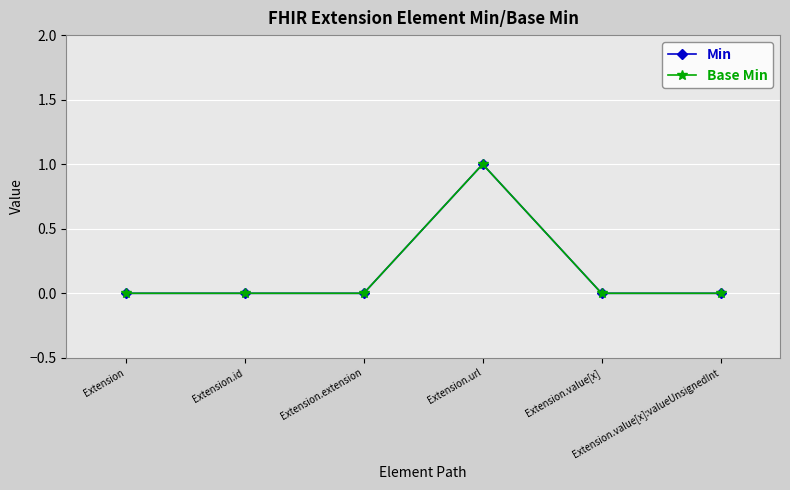

Does the chart have visible grid lines?

Yes